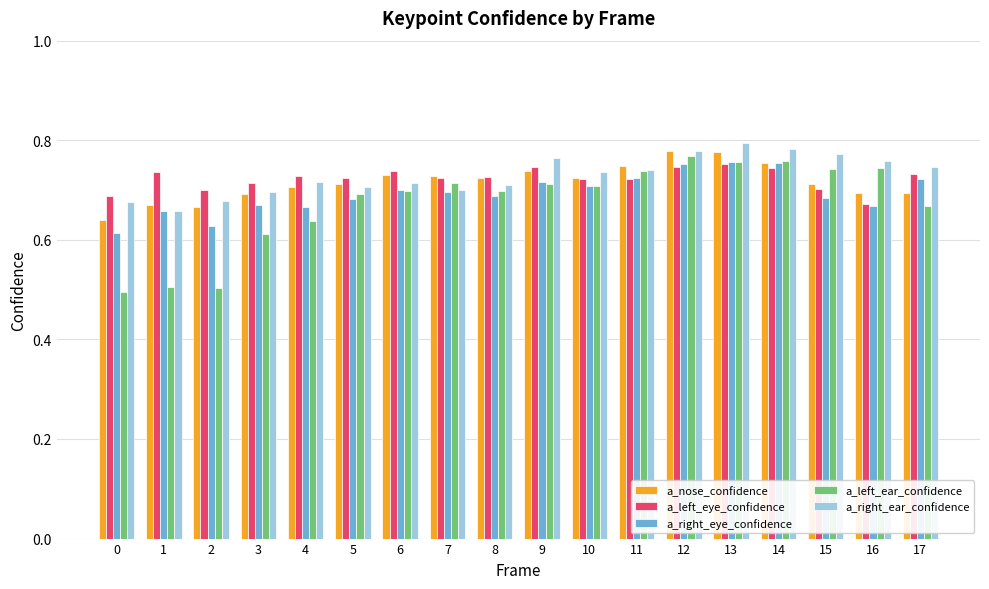

What is the difference between the maximum and minimum values in the a_left_ear_confidence series?

0.3